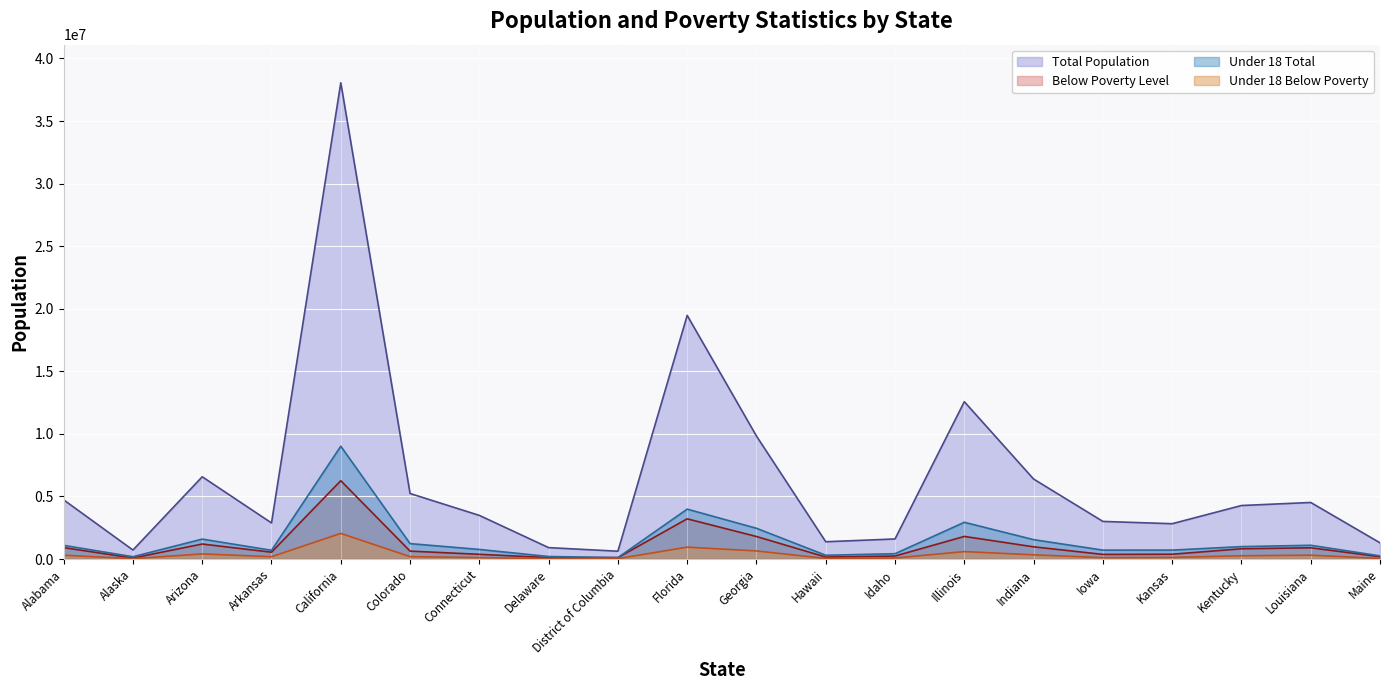

Reading left to right, list all the values displayed in this chart.

Total Population: Alabama=4727549	Alaska=717723	Arizona=6573369	Arkansas=2882856	California=38060228	Colorado=5237149	Connecticut=3485629	Delaware=909611	District of Columbia=624327	Florida=19470210	Georgia=9823859	Hawaii=1379804	Idaho=1603083	Illinois=12571848	Indiana=6391460	Iowa=3004857	Kansas=2821431	Kentucky=4275359	Louisiana=4518525	Maine=1294009
Below Poverty Level: Alabama=910175	Alaska=80627	Arizona=1199061	Arkansas=543882	California=6259098	Colorado=630786	Connecticut=374772	Delaware=113508	District of Columbia=110666	Florida=3211615	Georgia=1797969	Hawaii=156729	Idaho=237981	Illinois=1804535	Indiana=974218	Iowa=367816	Kansas=382712	Kentucky=817542	Louisiana=896524	Maine=182791
Under 18 Total: Alabama=1092537	Alaska=182498	Arizona=1591778	Arkansas=695711	California=9014549	Colorado=1230739	Connecticut=764420	Delaware=200374	District of Columbia=113123	Florida=3986311	Georgia=2455901	Hawaii=300803	Idaho=424650	Illinois=2935193	Indiana=1547147	Iowa=710561	Kansas=711321	Kentucky=991330	Louisiana=1098368	Maine=251129
Under 18 Below Poverty: Alabama=302736	Alaska=28851	Arizona=407695	Arkansas=183830	California=2047259	Colorado=190045	Connecticut=113712	Delaware=35491	District of Columbia=29404	Florida=948465	Georgia=645855	Hawaii=44363	Idaho=80025	Illinois=593186	Indiana=333348	Iowa=108888	Kansas=126063	Kentucky=259751	Louisiana=306198	Maine=48007